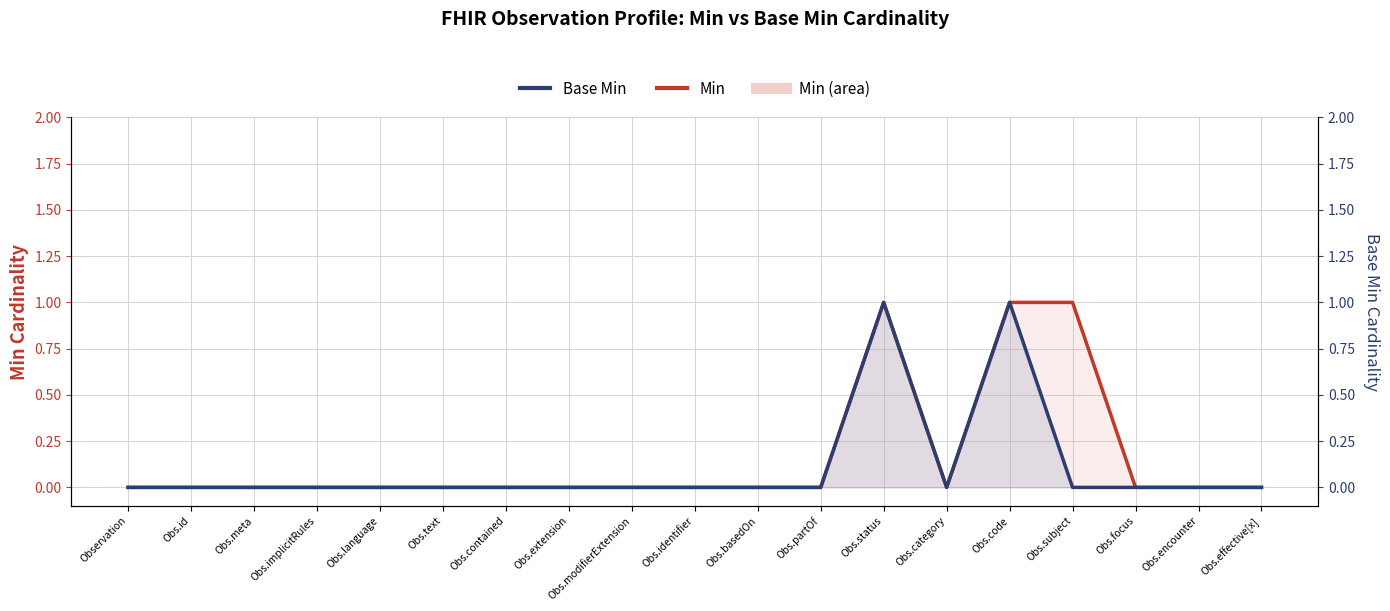

What are all the series names shown in the legend?

Min, Base Min